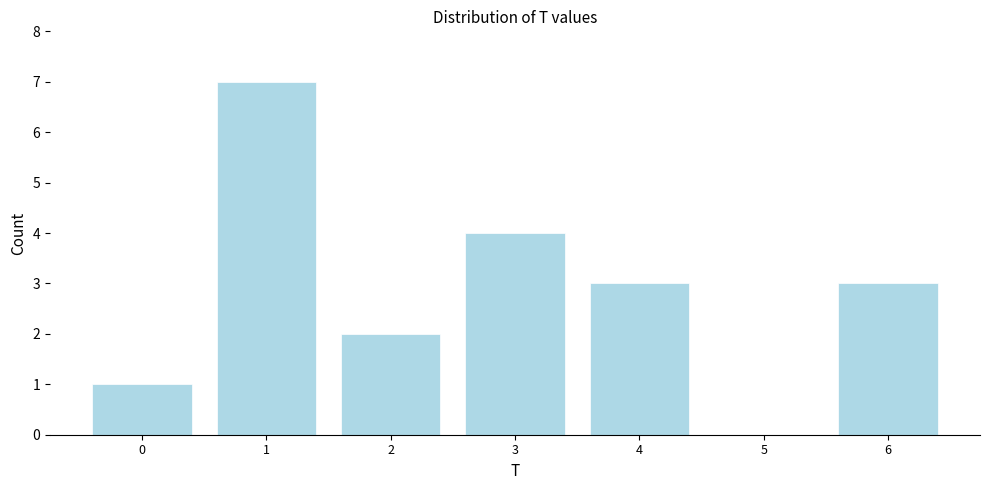

Reading right to left, list all the values displayed in this chart.

6=3	5=0	4=3	3=4	2=2	1=7	0=1